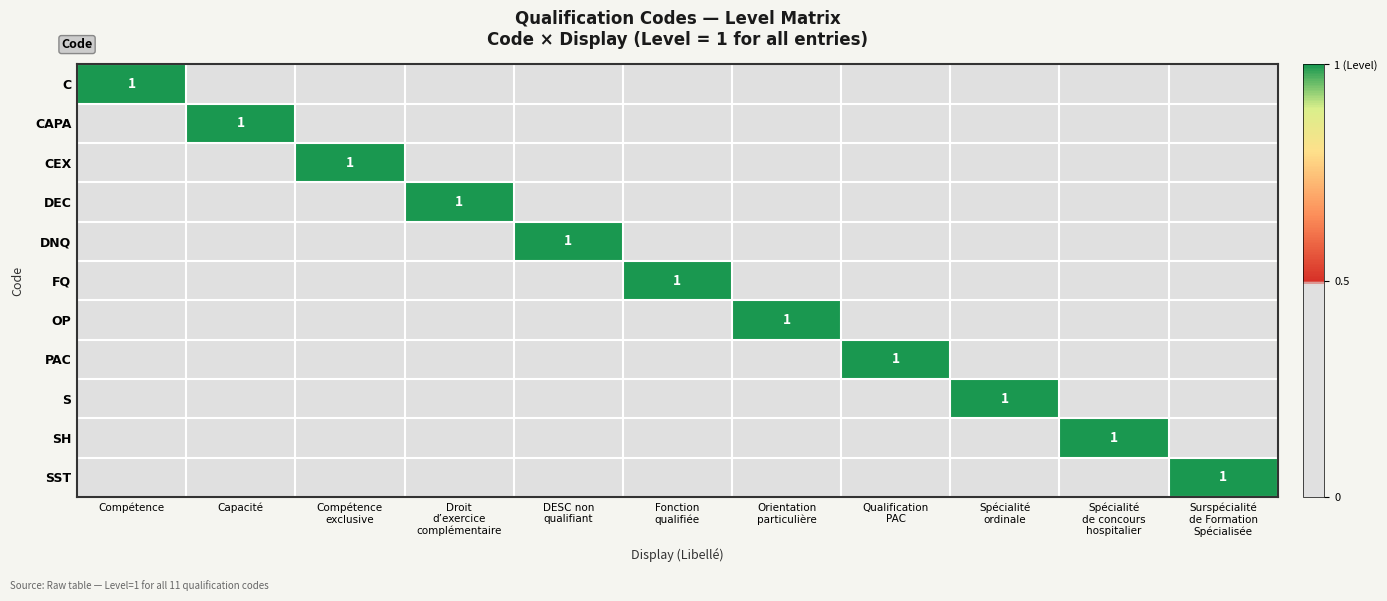

Which series has the largest range (max minus min)?

C